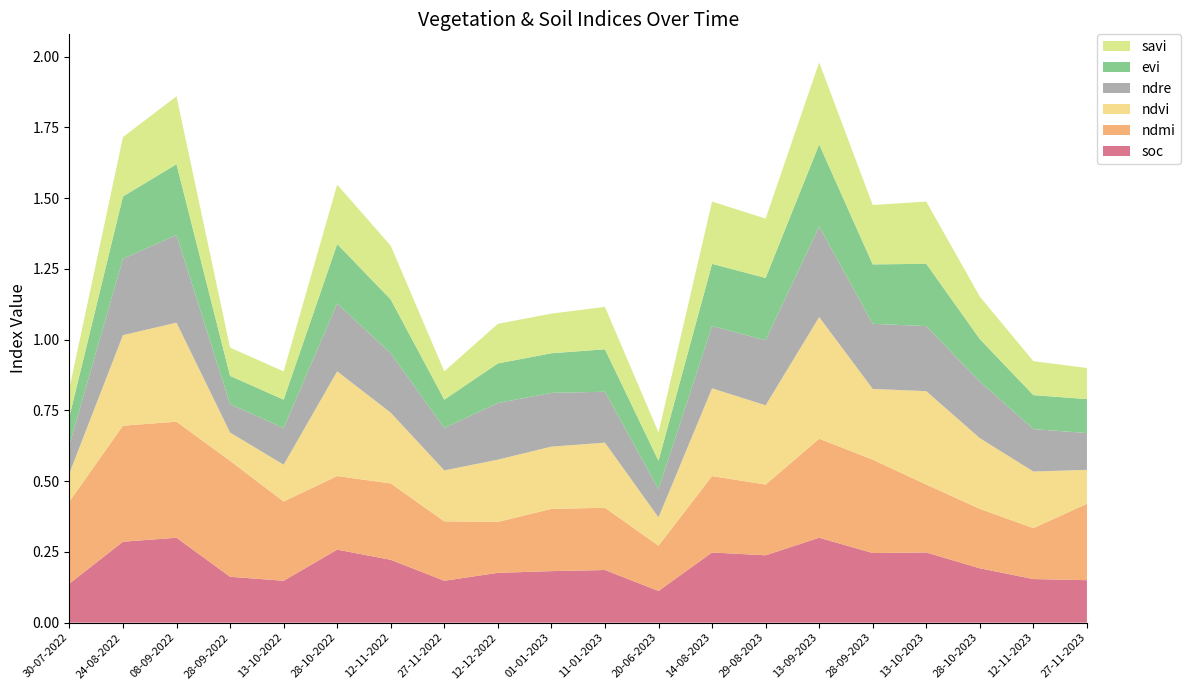

Reading left to right, what are all the values shown in this chart?

soc: 30-07-2022=0.1	24-08-2022=0.3	08-09-2022=0.3	28-09-2022=0.2	13-10-2022=0.1	28-10-2022=0.3	12-11-2022=0.2	27-11-2022=0.1	12-12-2022=0.2	01-01-2023=0.2	11-01-2023=0.2	20-06-2023=0.1	14-08-2023=0.2	29-08-2023=0.2	13-09-2023=0.3	28-09-2023=0.2	13-10-2023=0.2	28-10-2023=0.2	12-11-2023=0.2	27-11-2023=0.1
ndmi: 30-07-2022=0.3	24-08-2022=0.4	08-09-2022=0.4	28-09-2022=0.4	13-10-2022=0.3	28-10-2022=0.3	12-11-2022=0.3	27-11-2022=0.2	12-12-2022=0.2	01-01-2023=0.2	11-01-2023=0.2	20-06-2023=0.2	14-08-2023=0.3	29-08-2023=0.2	13-09-2023=0.3	28-09-2023=0.3	13-10-2023=0.2	28-10-2023=0.2	12-11-2023=0.2	27-11-2023=0.3
ndvi: 30-07-2022=0.1	24-08-2022=0.3	08-09-2022=0.3	28-09-2022=0.1	13-10-2022=0.1	28-10-2022=0.4	12-11-2022=0.2	27-11-2022=0.2	12-12-2022=0.2	01-01-2023=0.2	11-01-2023=0.2	20-06-2023=0.1	14-08-2023=0.3	29-08-2023=0.3	13-09-2023=0.4	28-09-2023=0.2	13-10-2023=0.3	28-10-2023=0.2	12-11-2023=0.2	27-11-2023=0.1
ndre: 30-07-2022=0.1	24-08-2022=0.3	08-09-2022=0.3	28-09-2022=0.1	13-10-2022=0.1	28-10-2022=0.2	12-11-2022=0.2	27-11-2022=0.1	12-12-2022=0.2	01-01-2023=0.2	11-01-2023=0.2	20-06-2023=0.1	14-08-2023=0.2	29-08-2023=0.2	13-09-2023=0.3	28-09-2023=0.2	13-10-2023=0.2	28-10-2023=0.2	12-11-2023=0.1	27-11-2023=0.1
evi: 30-07-2022=0.1	24-08-2022=0.2	08-09-2022=0.2	28-09-2022=0.1	13-10-2022=0.1	28-10-2022=0.2	12-11-2022=0.2	27-11-2022=0.1	12-12-2022=0.1	01-01-2023=0.1	11-01-2023=0.1	20-06-2023=0.1	14-08-2023=0.2	29-08-2023=0.2	13-09-2023=0.3	28-09-2023=0.2	13-10-2023=0.2	28-10-2023=0.1	12-11-2023=0.1	27-11-2023=0.1
savi: 30-07-2022=0.1	24-08-2022=0.2	08-09-2022=0.2	28-09-2022=0.1	13-10-2022=0.1	28-10-2022=0.2	12-11-2022=0.2	27-11-2022=0.1	12-12-2022=0.1	01-01-2023=0.1	11-01-2023=0.1	20-06-2023=0.1	14-08-2023=0.2	29-08-2023=0.2	13-09-2023=0.3	28-09-2023=0.2	13-10-2023=0.2	28-10-2023=0.1	12-11-2023=0.1	27-11-2023=0.1